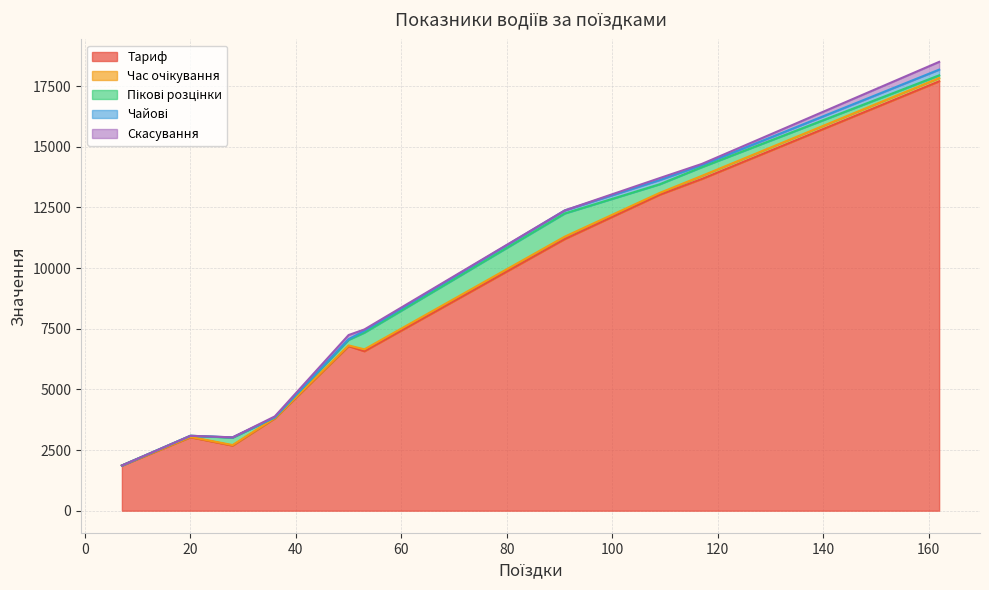

How many intersections are there between Чайові and Пікові розцінки?

2